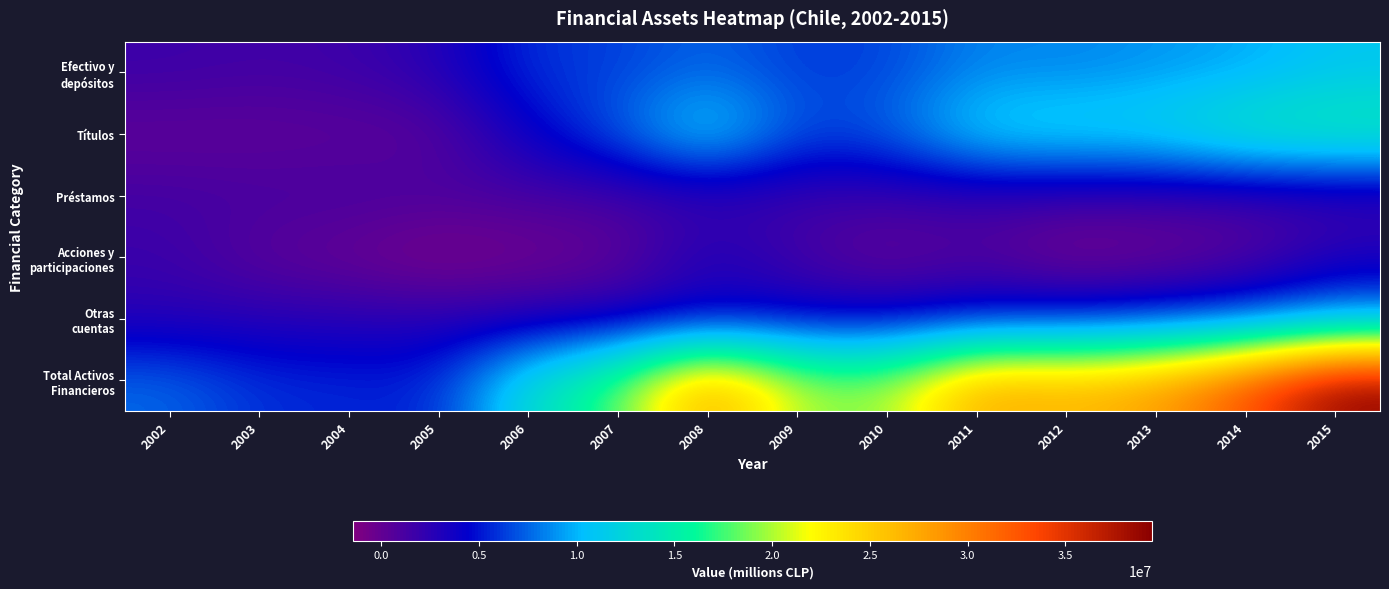

What is the difference between the highest and lowest values at 2007?

17788920